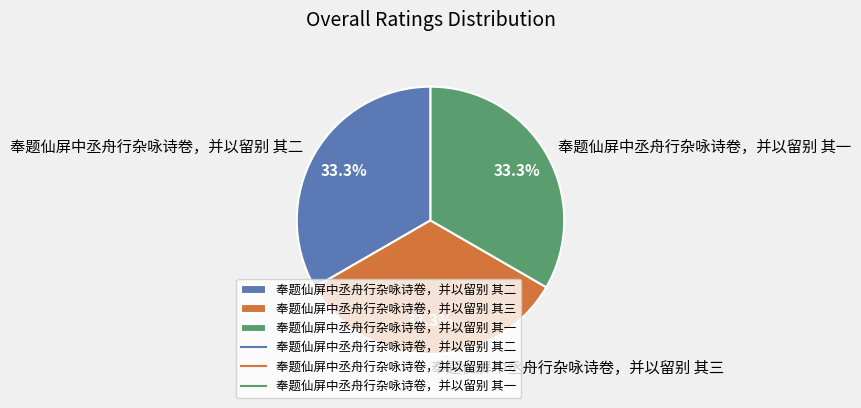

Count the number of slices in the pie.

3